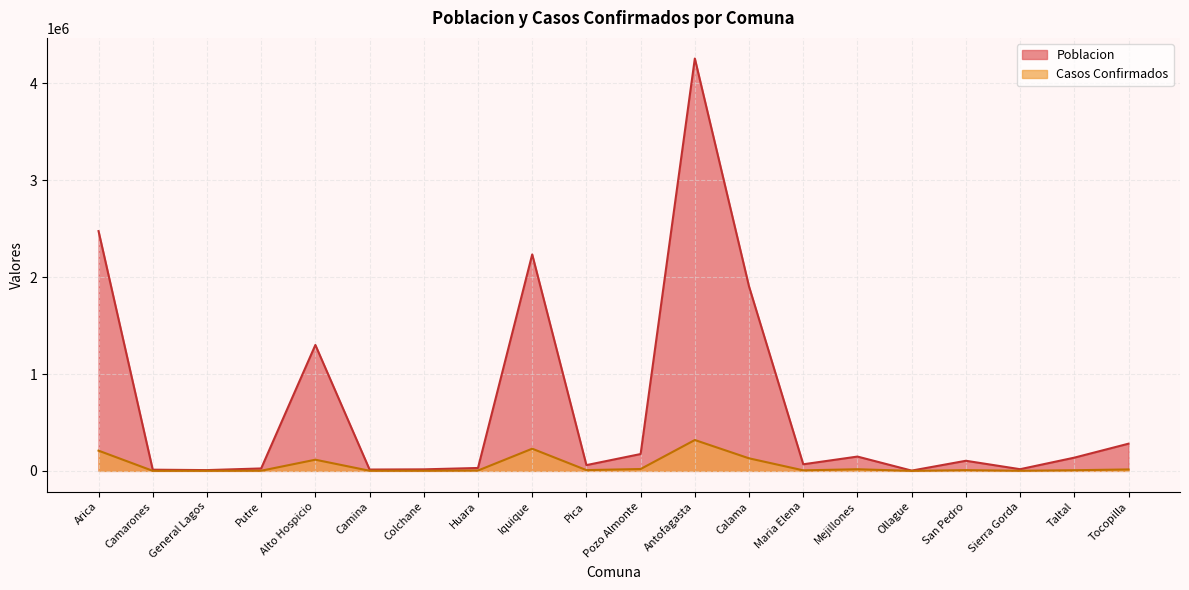

What is the difference between the Casos Confirmados values at General Lagos and Calama?

128890